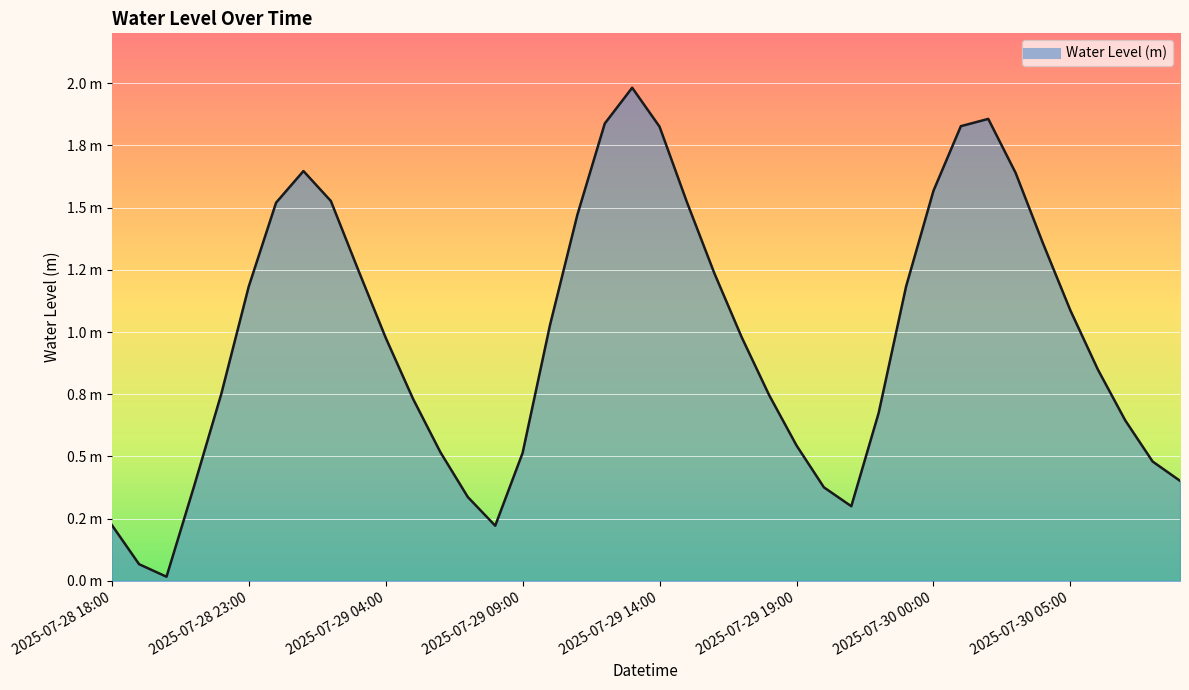

Reading left to right, transcribe all the data shown in this chart.

2025-07-28 18:00=0.2	2025-07-28 19:00=0.1	2025-07-28 20:00=0.0	2025-07-28 21:00=0.4	2025-07-28 22:00=0.8	2025-07-28 23:00=1.2	2025-07-29 00:00=1.5	2025-07-29 01:00=1.6	2025-07-29 02:00=1.5	2025-07-29 03:00=1.2	2025-07-29 04:00=1.0	2025-07-29 05:00=0.7	2025-07-29 06:00=0.5	2025-07-29 07:00=0.3	2025-07-29 08:00=0.2	2025-07-29 09:00=0.5	2025-07-29 10:00=1.0	2025-07-29 11:00=1.5	2025-07-29 12:00=1.8	2025-07-29 13:00=2.0	2025-07-29 14:00=1.8	2025-07-29 15:00=1.5	2025-07-29 16:00=1.2	2025-07-29 17:00=1.0	2025-07-29 18:00=0.7	2025-07-29 19:00=0.5	2025-07-29 20:00=0.4	2025-07-29 21:00=0.3	2025-07-29 22:00=0.7	2025-07-29 23:00=1.2	2025-07-30 00:00=1.6	2025-07-30 01:00=1.8	2025-07-30 02:00=1.9	2025-07-30 03:00=1.6	2025-07-30 04:00=1.4	2025-07-30 05:00=1.1	2025-07-30 06:00=0.8	2025-07-30 07:00=0.6	2025-07-30 08:00=0.5	2025-07-30 09:00=0.4